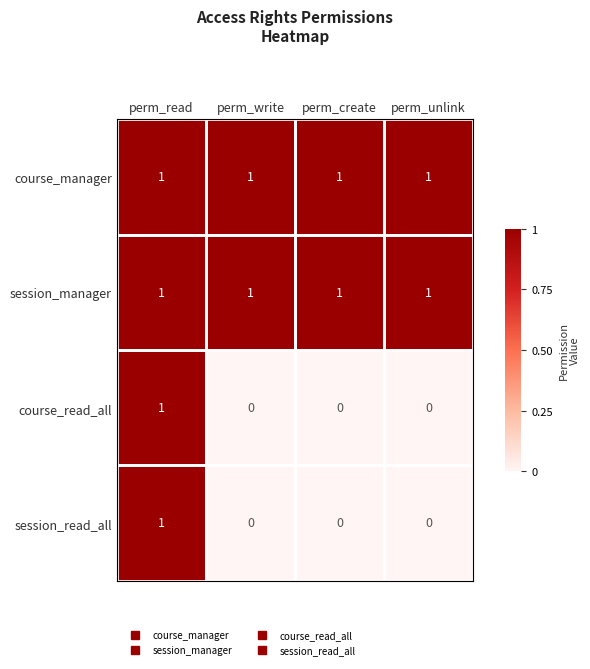

Which category has the highest value in the session_read_all series?

perm_read